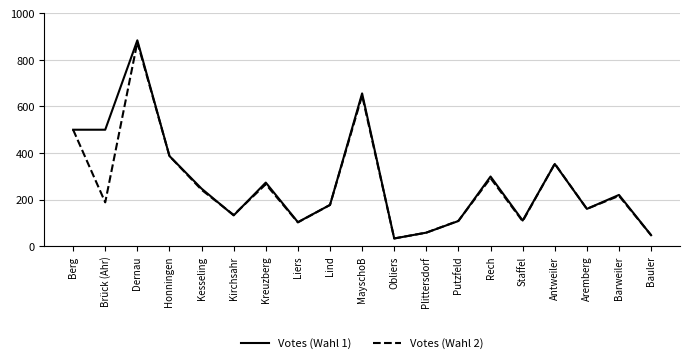

At which category is the sum across all series the highest?

Dernau